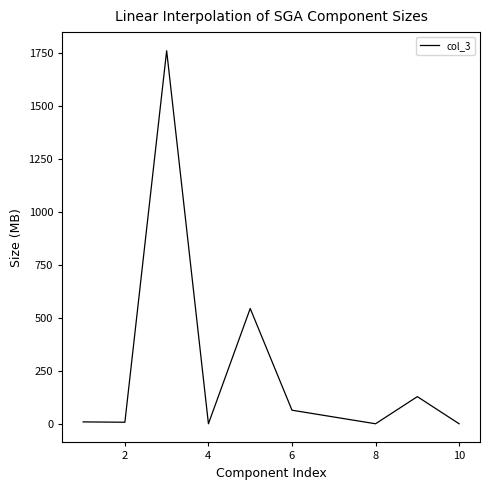

What is the difference between the maximum and minimum values?

1760.0